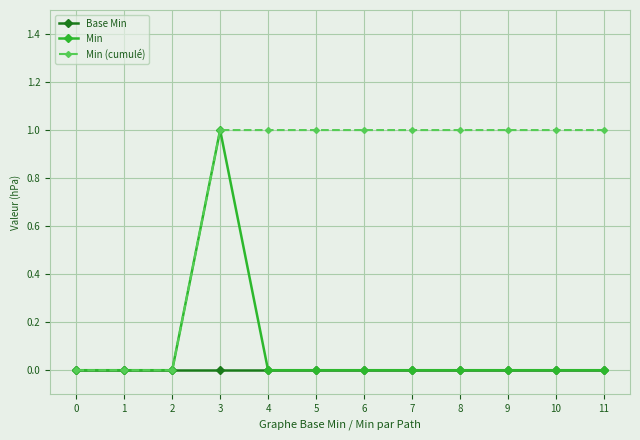

The Min (cumulé) series shows 1 at 5. True or false?

True